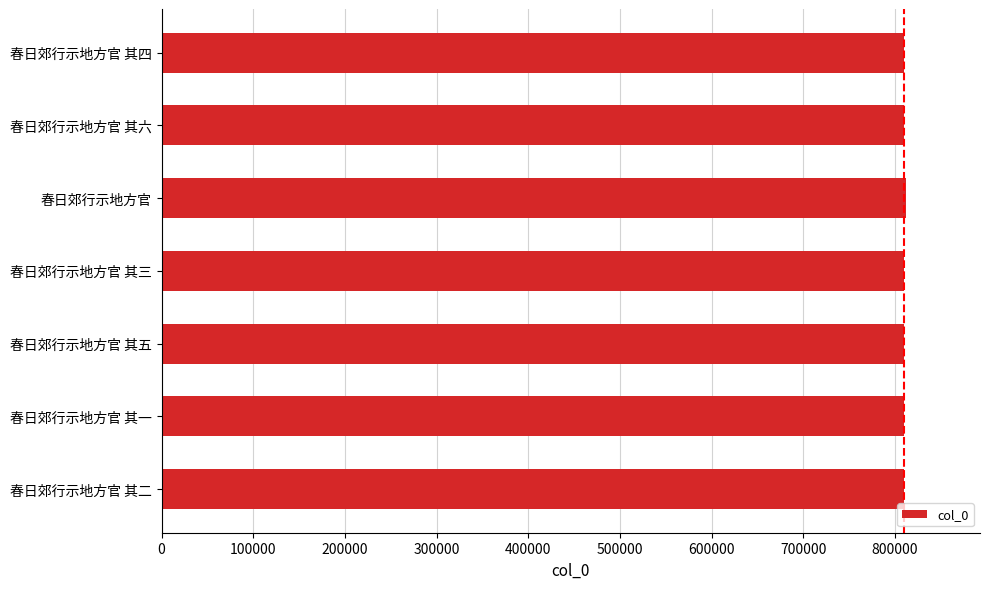

How many series are shown in this chart?

1